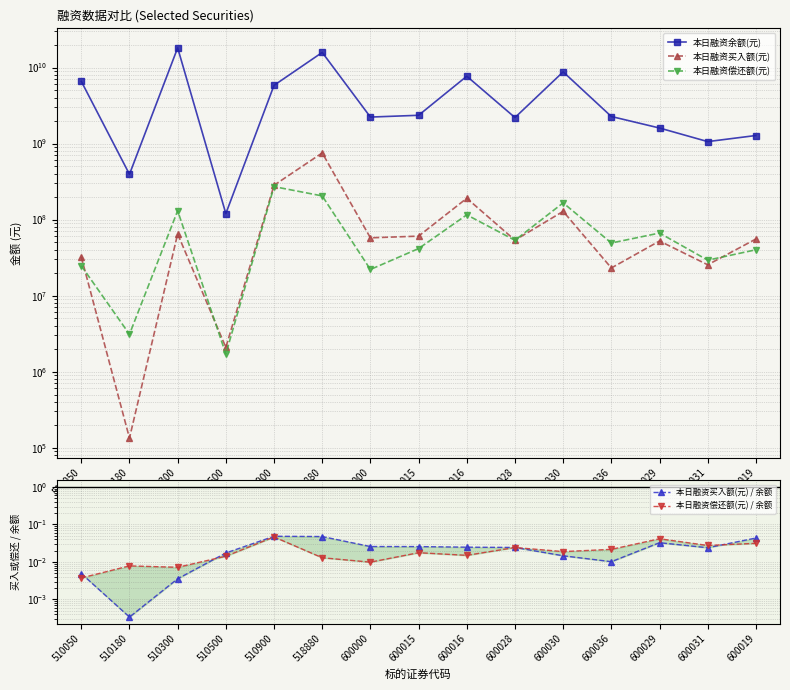

Read the 本日融资偿还额(元) value at 510180.

3098220.0